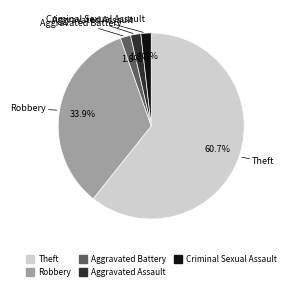

Which category has the biggest portion of the pie?

Theft